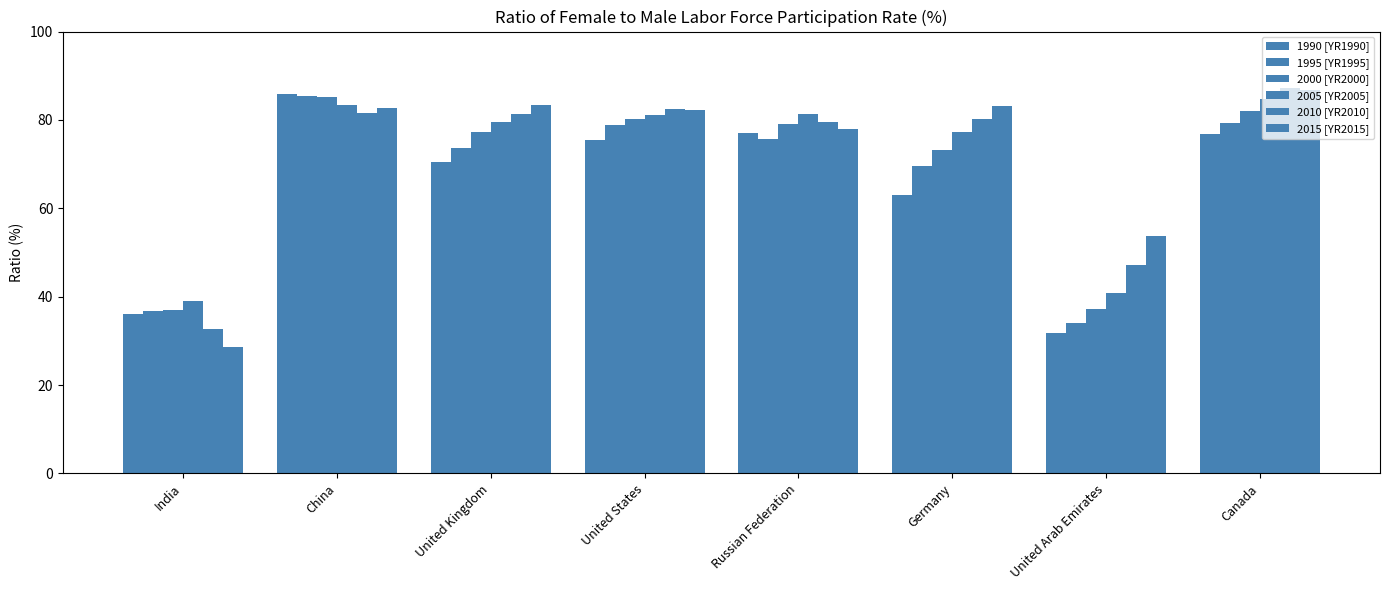

List the series in order of their peak value, lowest first.

2005 [YR2005], 2000 [YR2000], 1995 [YR1995], 1990 [YR1990], 2015 [YR2015], 2010 [YR2010]